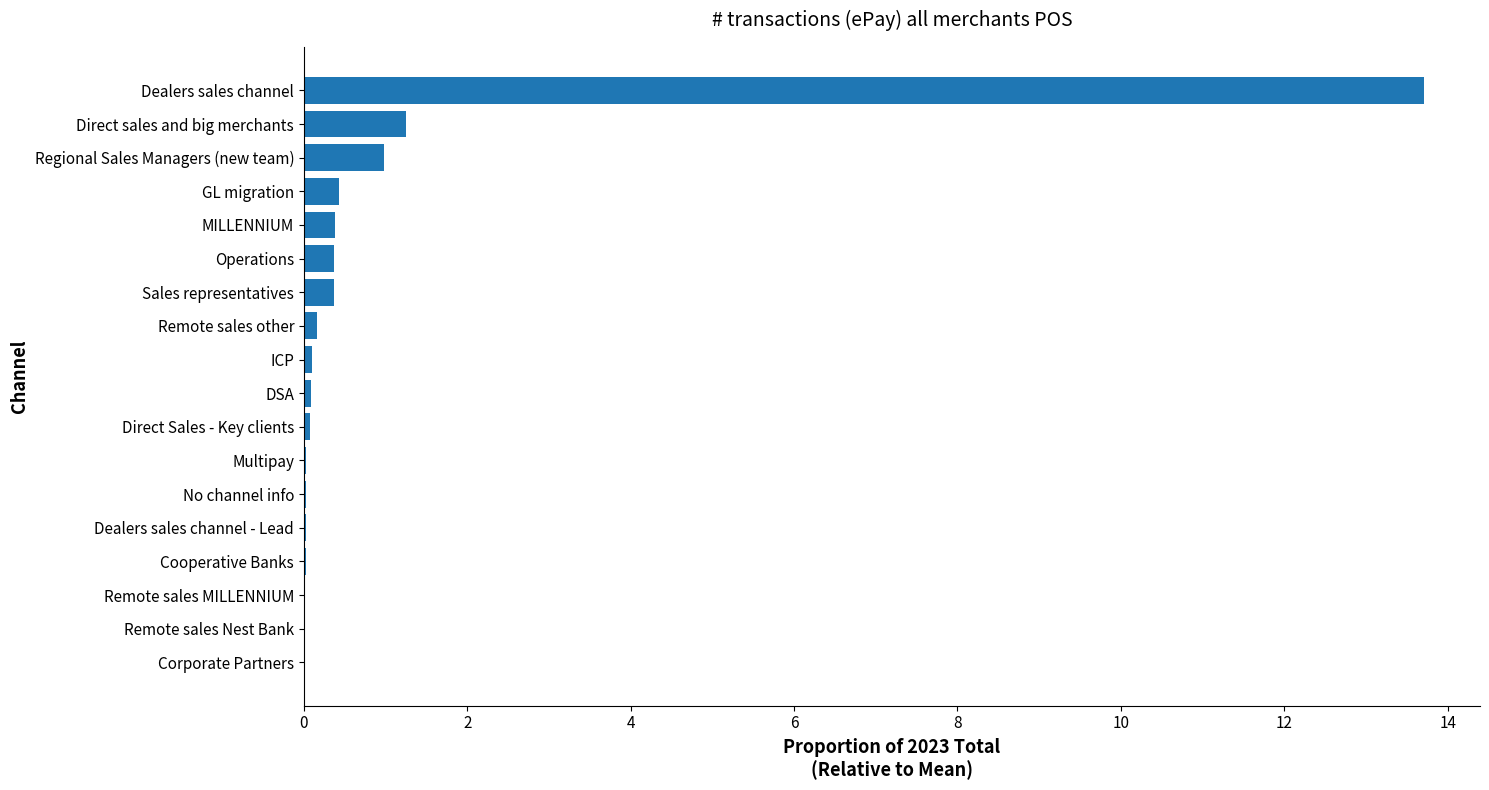

Is it true that the value at Remote sales Nest Bank is 0.0?

True